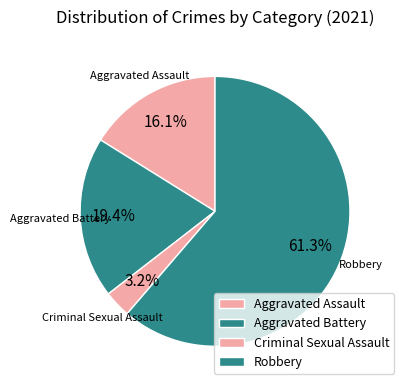

Rank the categories by value from highest to lowest.

Robbery, Aggravated Battery, Aggravated Assault, Criminal Sexual Assault